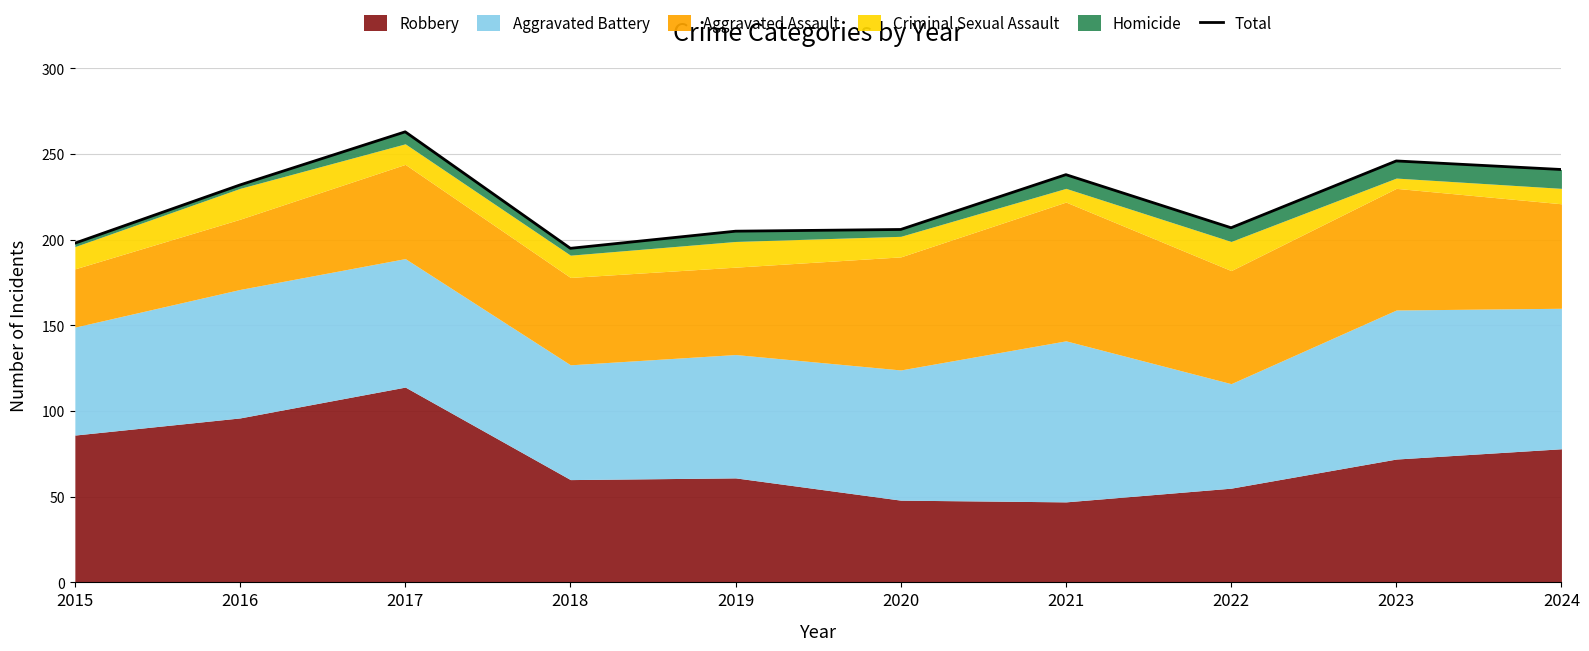

How many values exceed 232?

4